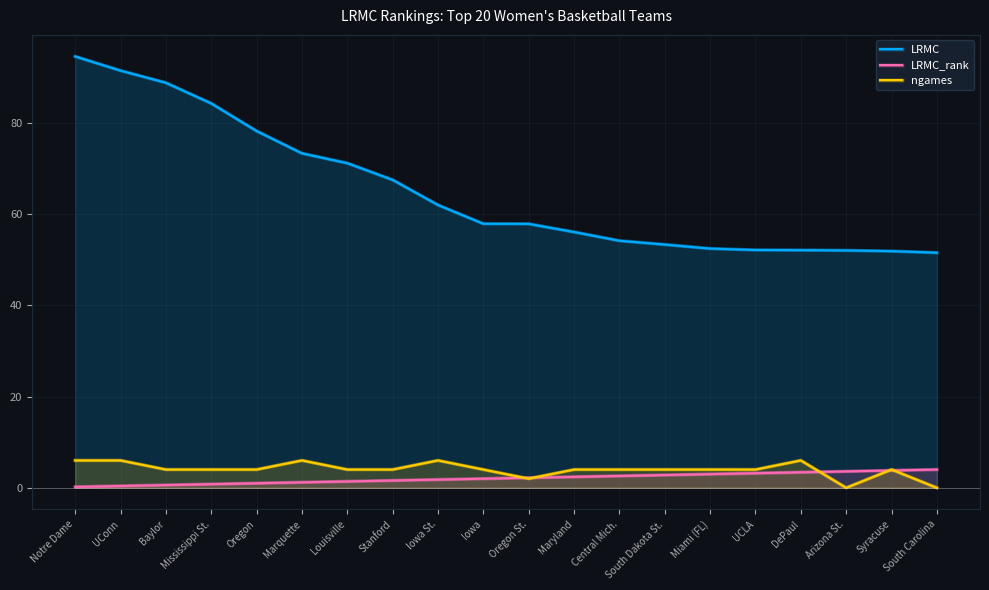

What is the label of the 6th point from the right?

Miami (FL)